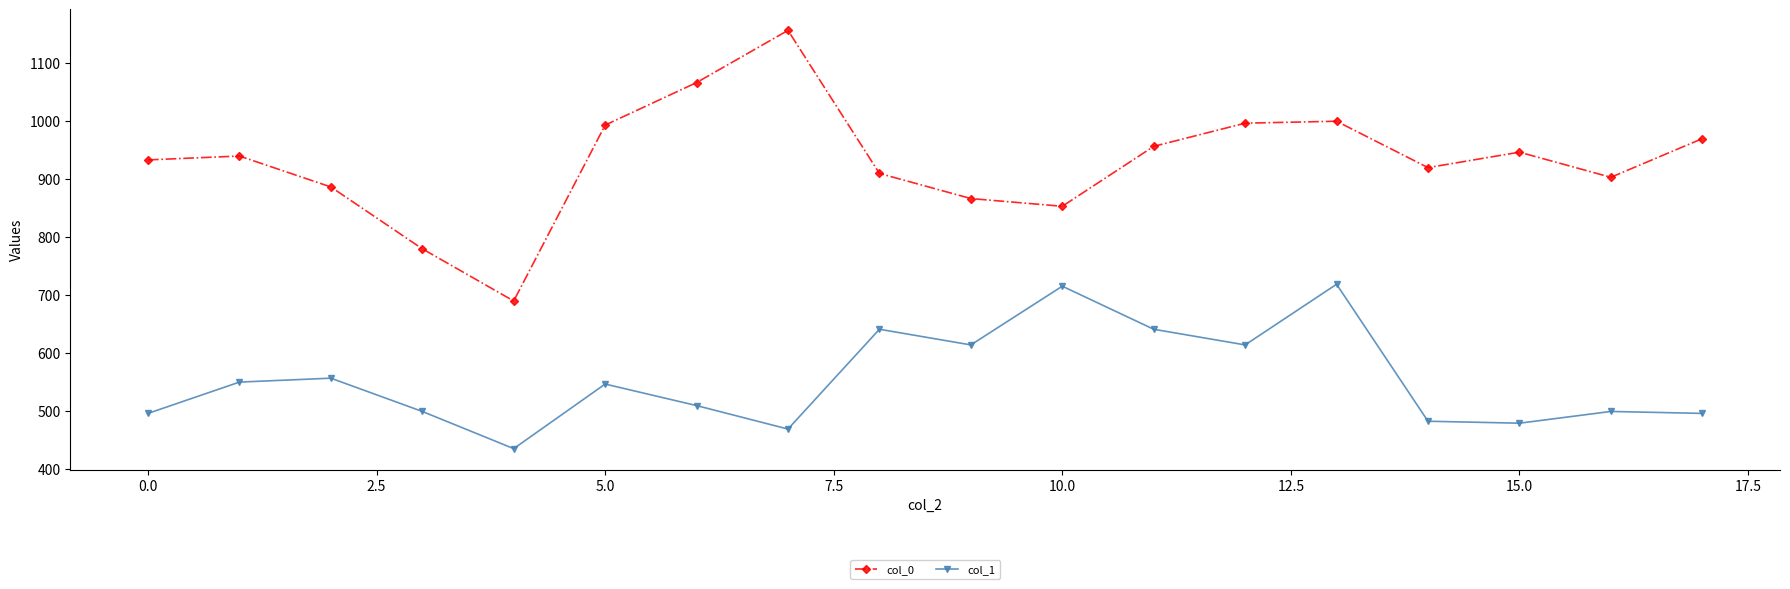

What is the sum of all col_1 values?

9966.4